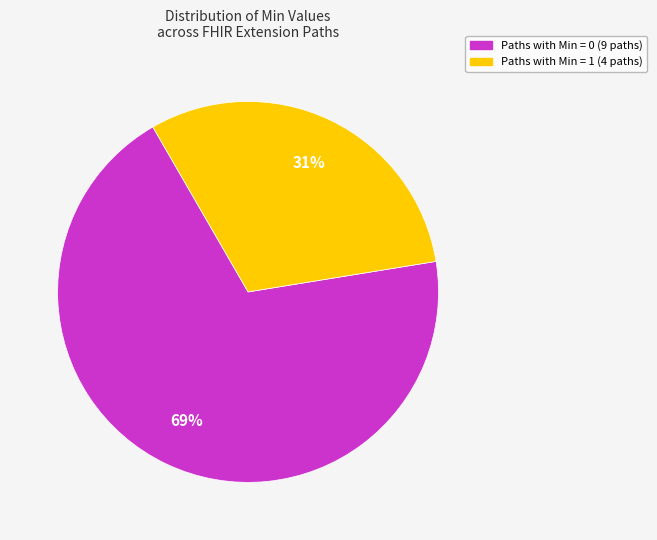

True or false: Paths with Min = 1 (4 paths) accounts for 38% of the total.

False